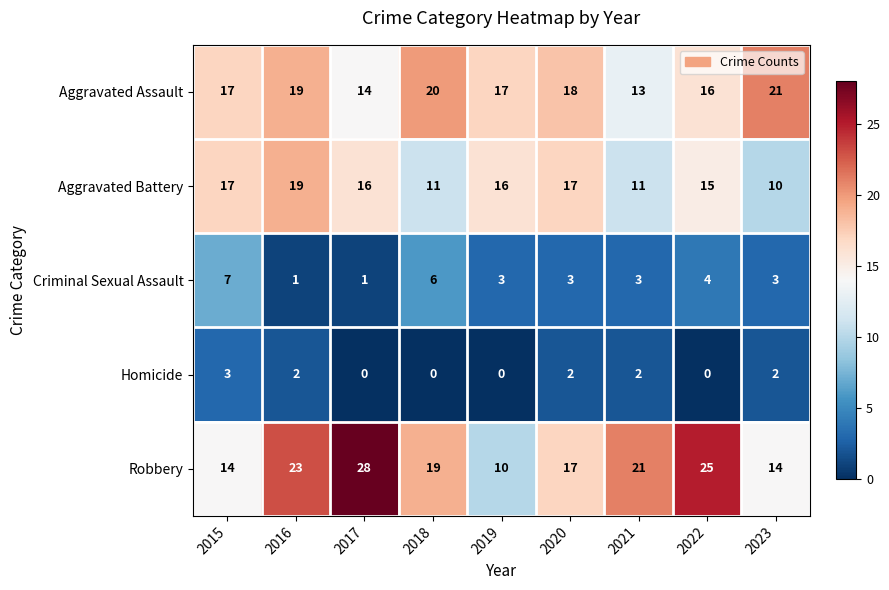

What is the approximate value of Robbery at 2015, to the nearest 10?

10